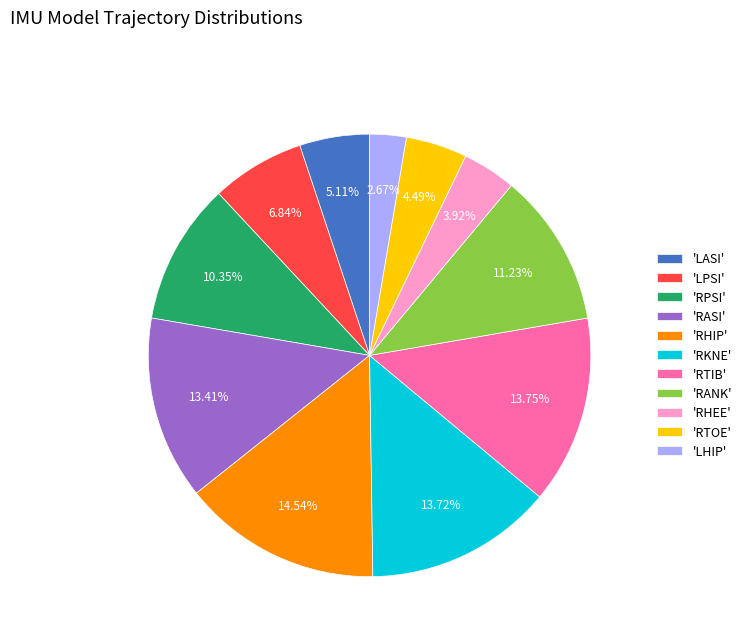

Approximately how many times larger is the value at 'RTIB' compared to 'RPSI'?

1.3